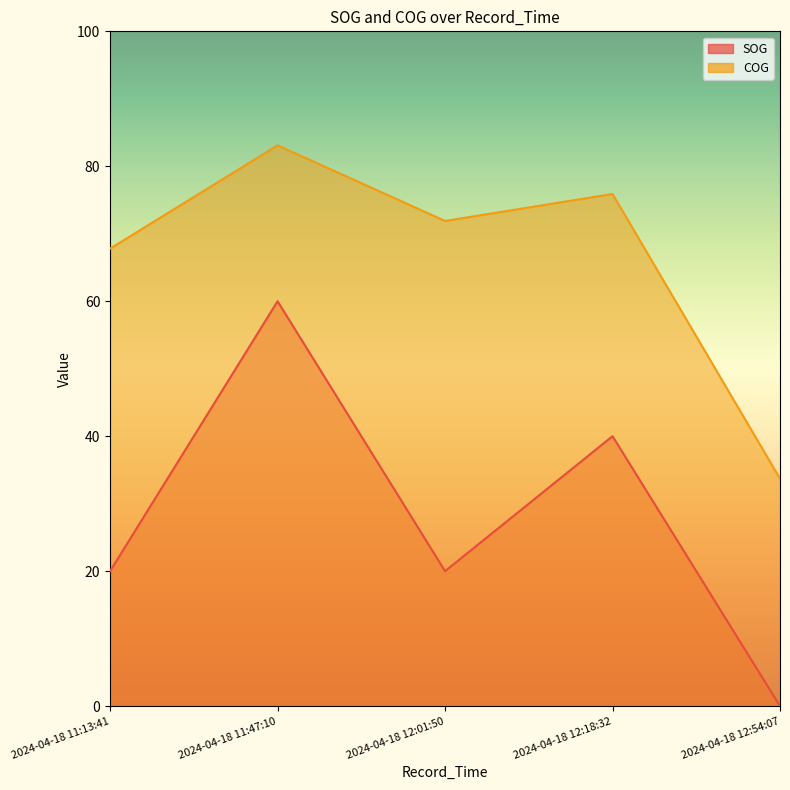

What is the average value of the SOG series?

28.0